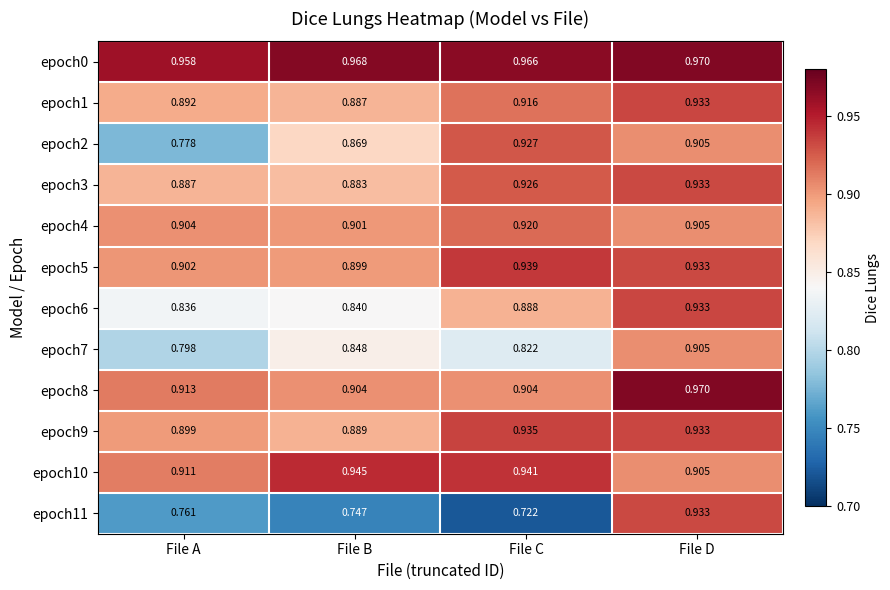

Which category has the lowest value across all series?

File C